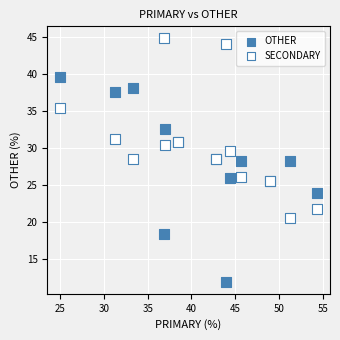

Which series contains the highest Y value?

SECONDARY